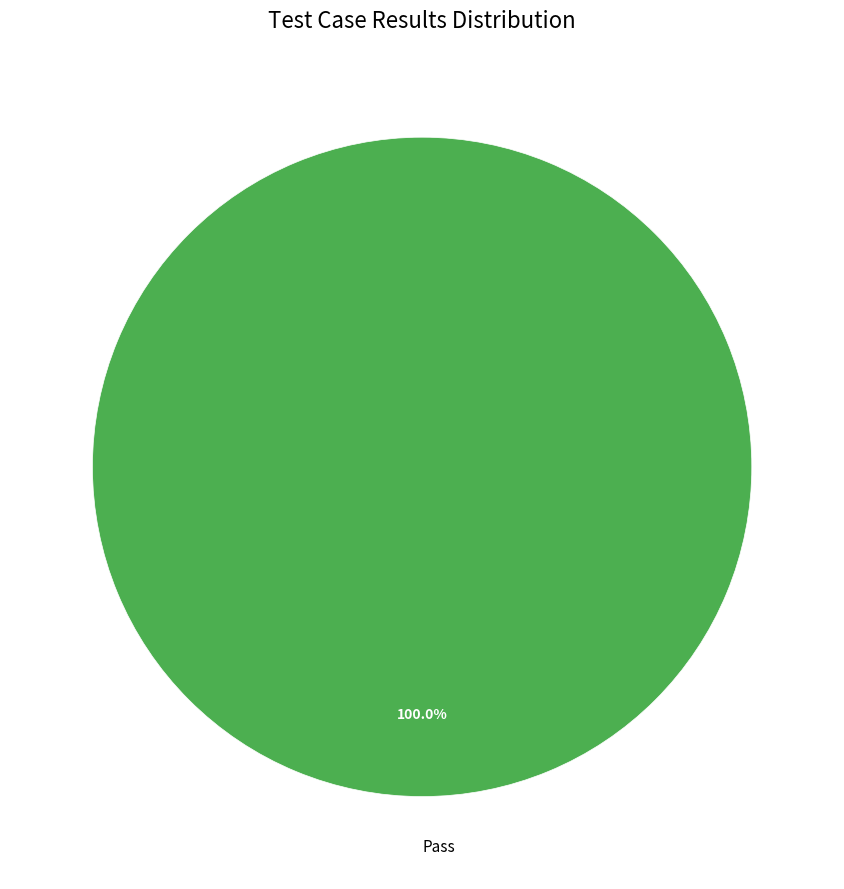

Rank the categories by value from lowest to highest.

Pass